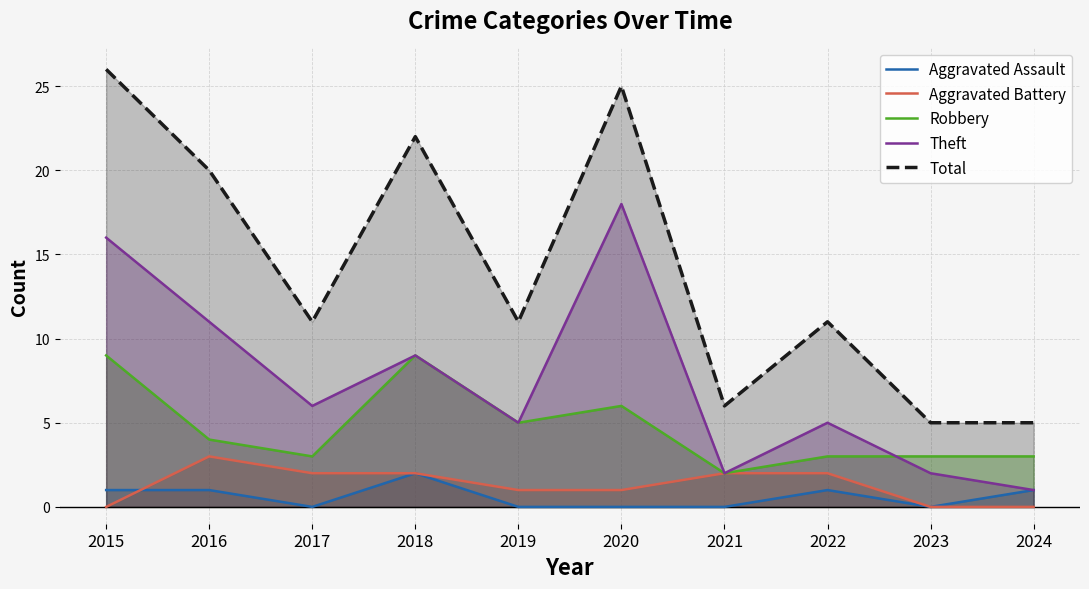

What is the value of the Total point at the 9th from the left?

5